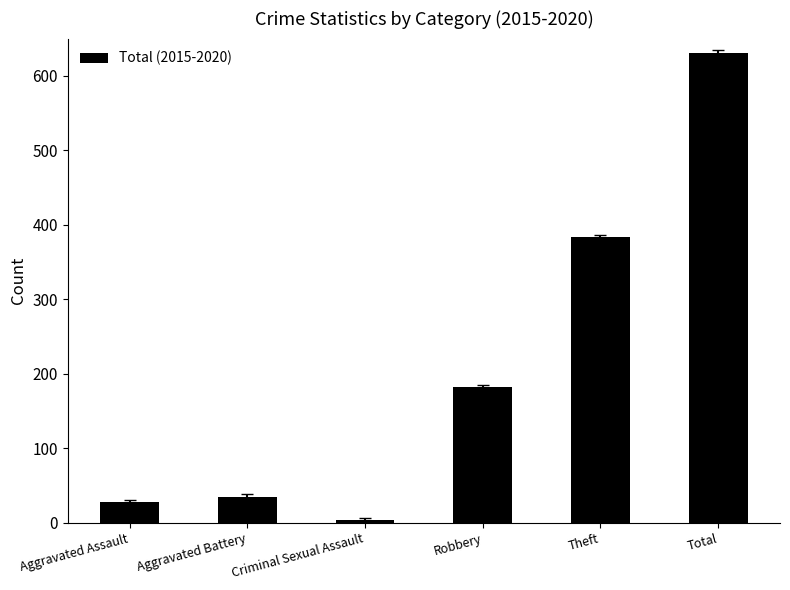

Reading right to left, list all the values displayed in this chart.

Total=631	Theft=383	Robbery=182	Criminal Sexual Assault=3	Aggravated Battery=35	Aggravated Assault=28